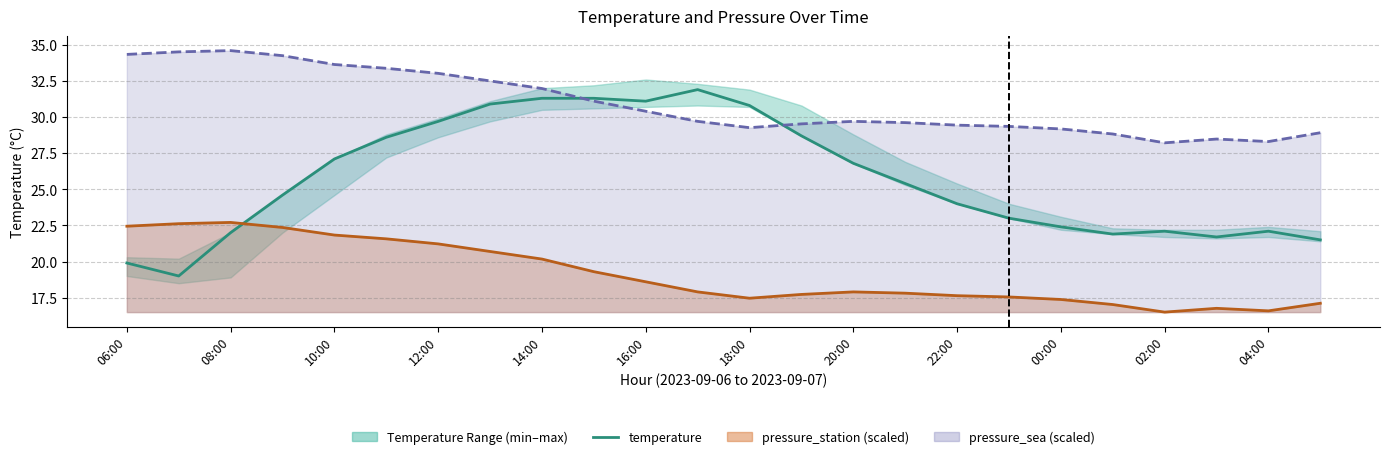

What position from the left is 08:00?

2